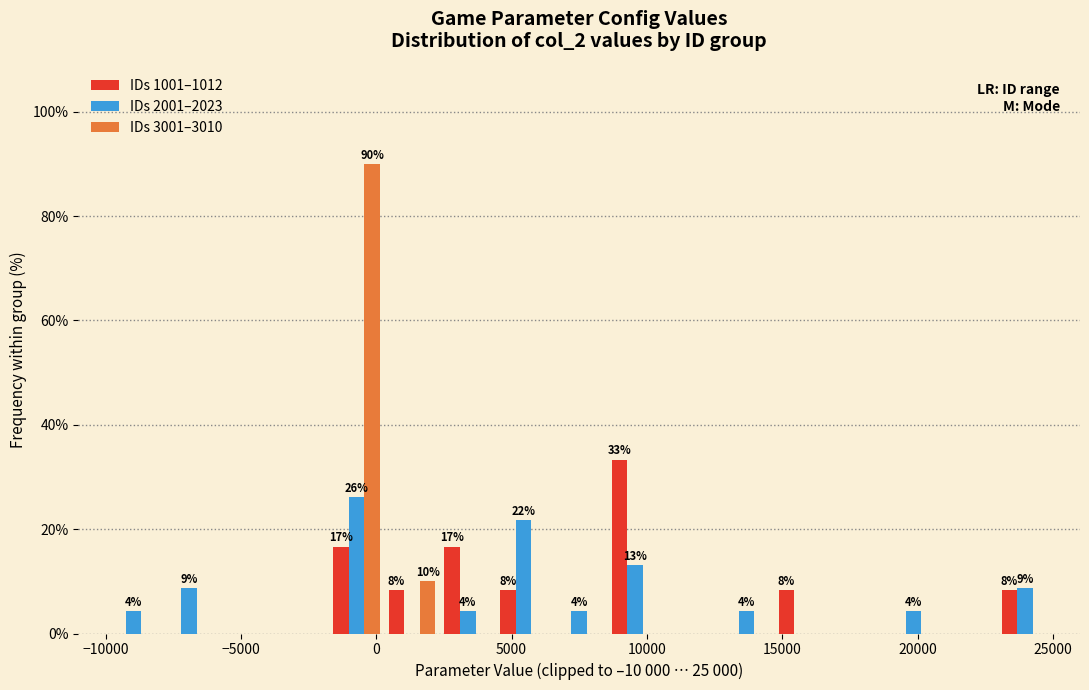

In the IDs 1001–1012 series, which range on the x-axis has the tallest bar?

8500 to 10500